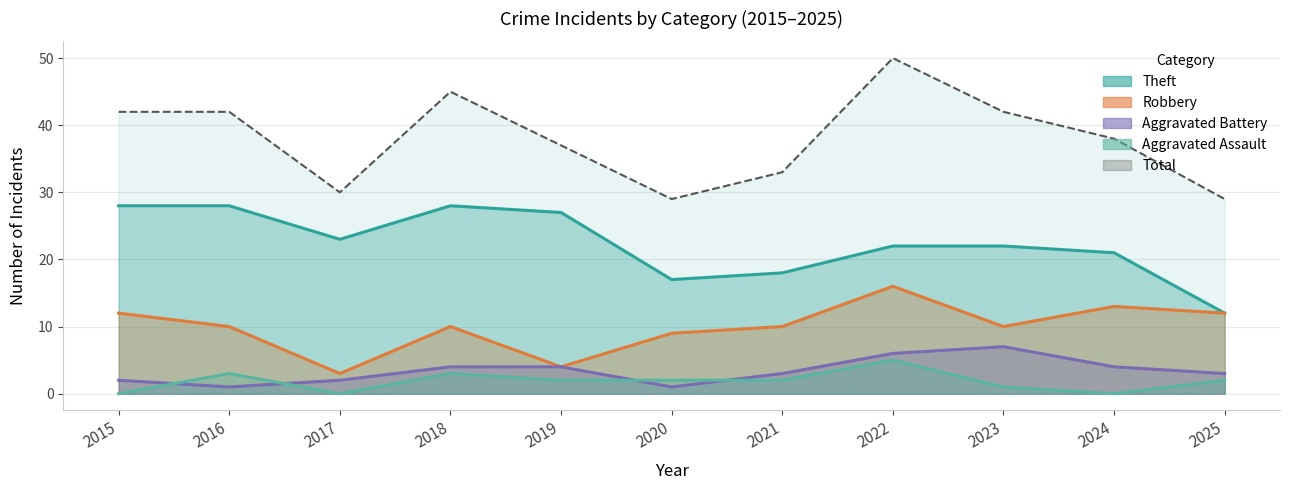

Which series has the largest total across all categories?

Total